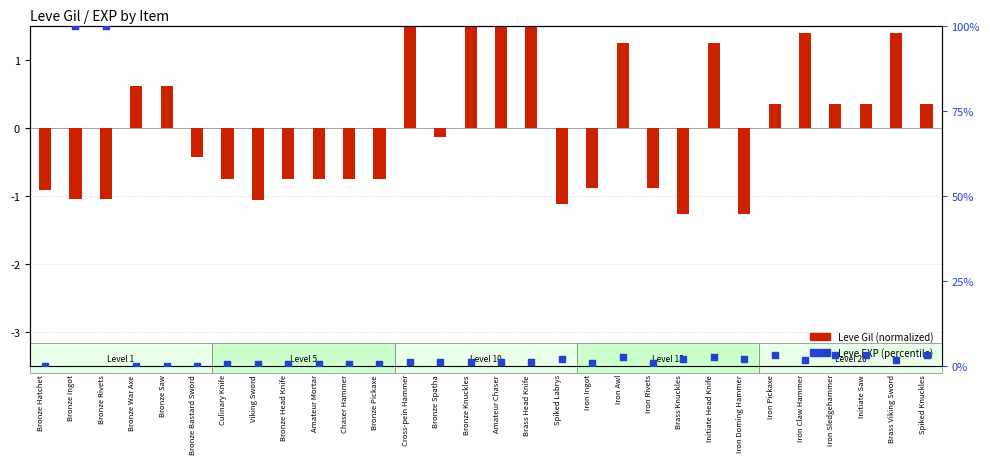

Is the value of Leve EXP (percentile) at Initiate Saw greater than the value of Leve Gil (normalized) at Bronze Spatha?

Yes